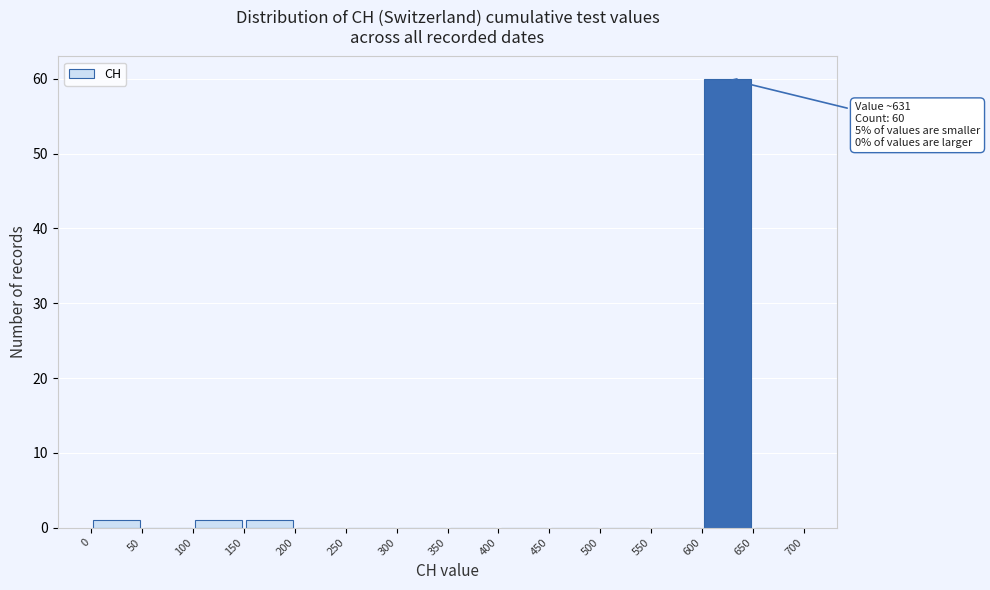

Over which range of the x-axis is the bar tallest?

600 to 650